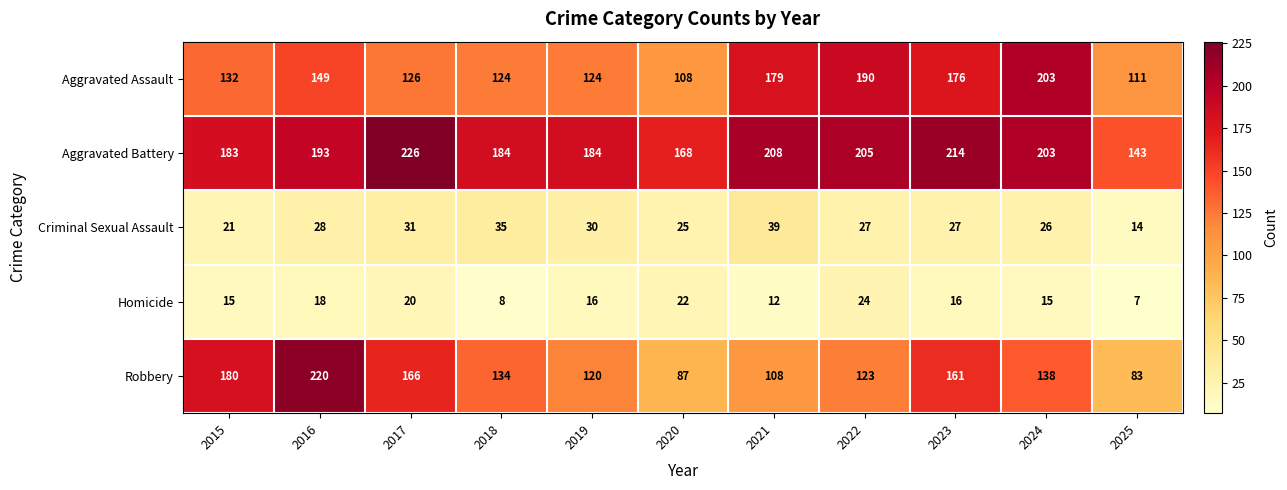

What is the difference between the Aggravated Battery values at 2024 and 2025?

60